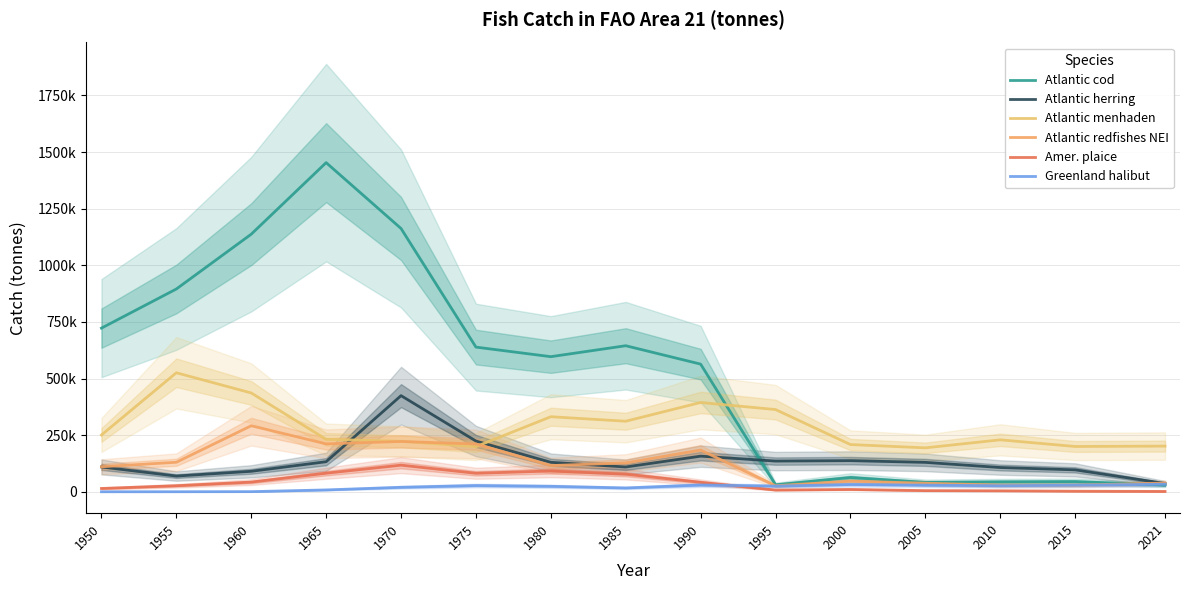

Where is the first local minimum for Atlantic menhaden?

1975